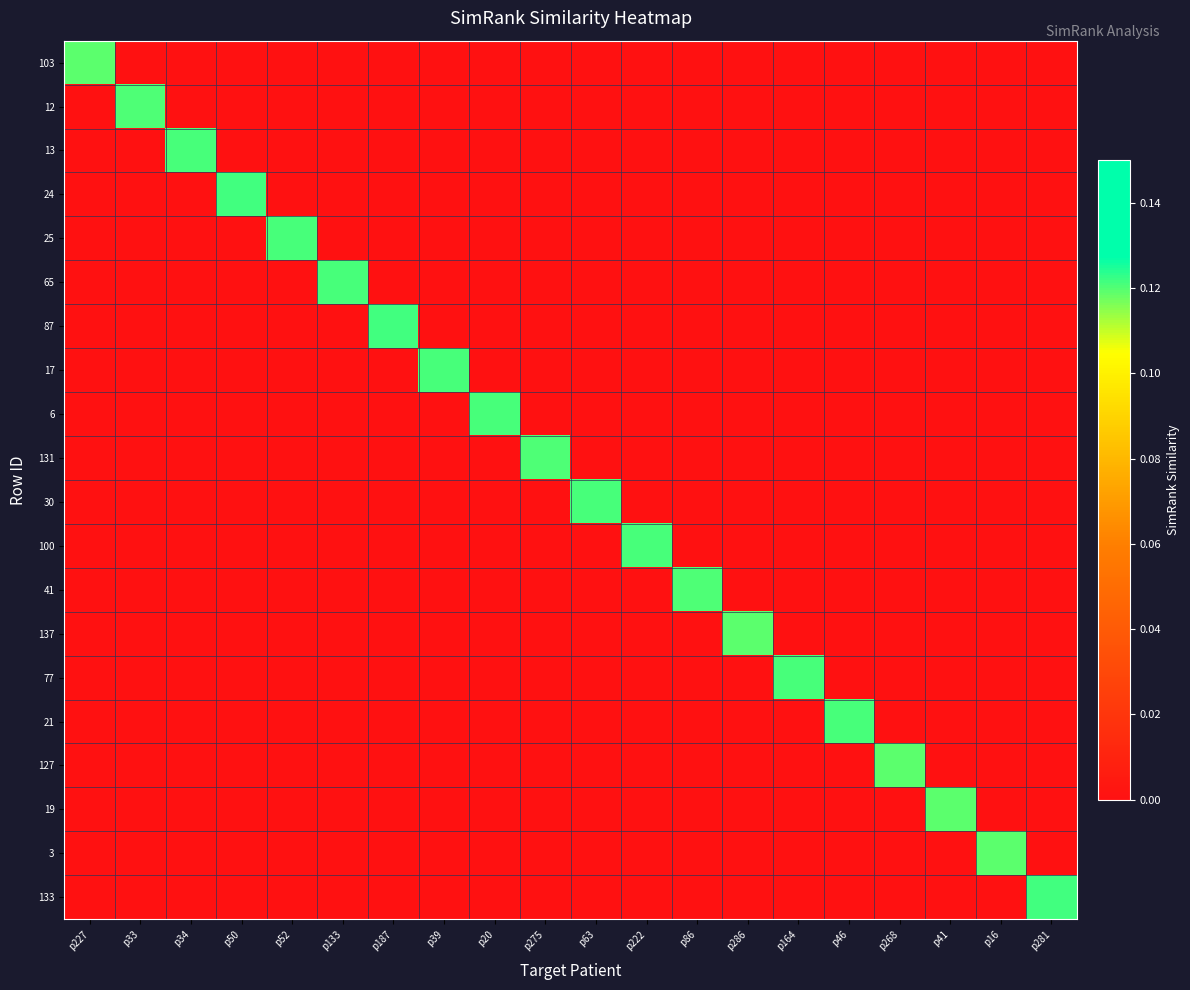

Reading left to right, extract all data points from this chart.

103: p227=0.1	p33=0.0	p34=0.0	p50=0.0	p52=0.0	p133=0.0	p187=0.0	p39=0.0	p20=0.0	p275=0.0	p63=0.0	p222=0.0	p86=0.0	p286=0.0	p164=0.0	p46=0.0	p268=0.0	p41=0.0	p16=0.0	p281=0.0
12: p227=0.0	p33=0.1	p34=0.0	p50=0.0	p52=0.0	p133=0.0	p187=0.0	p39=0.0	p20=0.0	p275=0.0	p63=0.0	p222=0.0	p86=0.0	p286=0.0	p164=0.0	p46=0.0	p268=0.0	p41=0.0	p16=0.0	p281=0.0
13: p227=0.0	p33=0.0	p34=0.1	p50=0.0	p52=0.0	p133=0.0	p187=0.0	p39=0.0	p20=0.0	p275=0.0	p63=0.0	p222=0.0	p86=0.0	p286=0.0	p164=0.0	p46=0.0	p268=0.0	p41=0.0	p16=0.0	p281=0.0
24: p227=0.0	p33=0.0	p34=0.0	p50=0.1	p52=0.0	p133=0.0	p187=0.0	p39=0.0	p20=0.0	p275=0.0	p63=0.0	p222=0.0	p86=0.0	p286=0.0	p164=0.0	p46=0.0	p268=0.0	p41=0.0	p16=0.0	p281=0.0
25: p227=0.0	p33=0.0	p34=0.0	p50=0.0	p52=0.1	p133=0.0	p187=0.0	p39=0.0	p20=0.0	p275=0.0	p63=0.0	p222=0.0	p86=0.0	p286=0.0	p164=0.0	p46=0.0	p268=0.0	p41=0.0	p16=0.0	p281=0.0
65: p227=0.0	p33=0.0	p34=0.0	p50=0.0	p52=0.0	p133=0.1	p187=0.0	p39=0.0	p20=0.0	p275=0.0	p63=0.0	p222=0.0	p86=0.0	p286=0.0	p164=0.0	p46=0.0	p268=0.0	p41=0.0	p16=0.0	p281=0.0
87: p227=0.0	p33=0.0	p34=0.0	p50=0.0	p52=0.0	p133=0.0	p187=0.1	p39=0.0	p20=0.0	p275=0.0	p63=0.0	p222=0.0	p86=0.0	p286=0.0	p164=0.0	p46=0.0	p268=0.0	p41=0.0	p16=0.0	p281=0.0
17: p227=0.0	p33=0.0	p34=0.0	p50=0.0	p52=0.0	p133=0.0	p187=0.0	p39=0.1	p20=0.0	p275=0.0	p63=0.0	p222=0.0	p86=0.0	p286=0.0	p164=0.0	p46=0.0	p268=0.0	p41=0.0	p16=0.0	p281=0.0
6: p227=0.0	p33=0.0	p34=0.0	p50=0.0	p52=0.0	p133=0.0	p187=0.0	p39=0.0	p20=0.1	p275=0.0	p63=0.0	p222=0.0	p86=0.0	p286=0.0	p164=0.0	p46=0.0	p268=0.0	p41=0.0	p16=0.0	p281=0.0
131: p227=0.0	p33=0.0	p34=0.0	p50=0.0	p52=0.0	p133=0.0	p187=0.0	p39=0.0	p20=0.0	p275=0.1	p63=0.0	p222=0.0	p86=0.0	p286=0.0	p164=0.0	p46=0.0	p268=0.0	p41=0.0	p16=0.0	p281=0.0
30: p227=0.0	p33=0.0	p34=0.0	p50=0.0	p52=0.0	p133=0.0	p187=0.0	p39=0.0	p20=0.0	p275=0.0	p63=0.1	p222=0.0	p86=0.0	p286=0.0	p164=0.0	p46=0.0	p268=0.0	p41=0.0	p16=0.0	p281=0.0
100: p227=0.0	p33=0.0	p34=0.0	p50=0.0	p52=0.0	p133=0.0	p187=0.0	p39=0.0	p20=0.0	p275=0.0	p63=0.0	p222=0.1	p86=0.0	p286=0.0	p164=0.0	p46=0.0	p268=0.0	p41=0.0	p16=0.0	p281=0.0
41: p227=0.0	p33=0.0	p34=0.0	p50=0.0	p52=0.0	p133=0.0	p187=0.0	p39=0.0	p20=0.0	p275=0.0	p63=0.0	p222=0.0	p86=0.1	p286=0.0	p164=0.0	p46=0.0	p268=0.0	p41=0.0	p16=0.0	p281=0.0
137: p227=0.0	p33=0.0	p34=0.0	p50=0.0	p52=0.0	p133=0.0	p187=0.0	p39=0.0	p20=0.0	p275=0.0	p63=0.0	p222=0.0	p86=0.0	p286=0.1	p164=0.0	p46=0.0	p268=0.0	p41=0.0	p16=0.0	p281=0.0
77: p227=0.0	p33=0.0	p34=0.0	p50=0.0	p52=0.0	p133=0.0	p187=0.0	p39=0.0	p20=0.0	p275=0.0	p63=0.0	p222=0.0	p86=0.0	p286=0.0	p164=0.1	p46=0.0	p268=0.0	p41=0.0	p16=0.0	p281=0.0
21: p227=0.0	p33=0.0	p34=0.0	p50=0.0	p52=0.0	p133=0.0	p187=0.0	p39=0.0	p20=0.0	p275=0.0	p63=0.0	p222=0.0	p86=0.0	p286=0.0	p164=0.0	p46=0.1	p268=0.0	p41=0.0	p16=0.0	p281=0.0
127: p227=0.0	p33=0.0	p34=0.0	p50=0.0	p52=0.0	p133=0.0	p187=0.0	p39=0.0	p20=0.0	p275=0.0	p63=0.0	p222=0.0	p86=0.0	p286=0.0	p164=0.0	p46=0.0	p268=0.1	p41=0.0	p16=0.0	p281=0.0
19: p227=0.0	p33=0.0	p34=0.0	p50=0.0	p52=0.0	p133=0.0	p187=0.0	p39=0.0	p20=0.0	p275=0.0	p63=0.0	p222=0.0	p86=0.0	p286=0.0	p164=0.0	p46=0.0	p268=0.0	p41=0.1	p16=0.0	p281=0.0
3: p227=0.0	p33=0.0	p34=0.0	p50=0.0	p52=0.0	p133=0.0	p187=0.0	p39=0.0	p20=0.0	p275=0.0	p63=0.0	p222=0.0	p86=0.0	p286=0.0	p164=0.0	p46=0.0	p268=0.0	p41=0.0	p16=0.1	p281=0.0
133: p227=0.0	p33=0.0	p34=0.0	p50=0.0	p52=0.0	p133=0.0	p187=0.0	p39=0.0	p20=0.0	p275=0.0	p63=0.0	p222=0.0	p86=0.0	p286=0.0	p164=0.0	p46=0.0	p268=0.0	p41=0.0	p16=0.0	p281=0.1